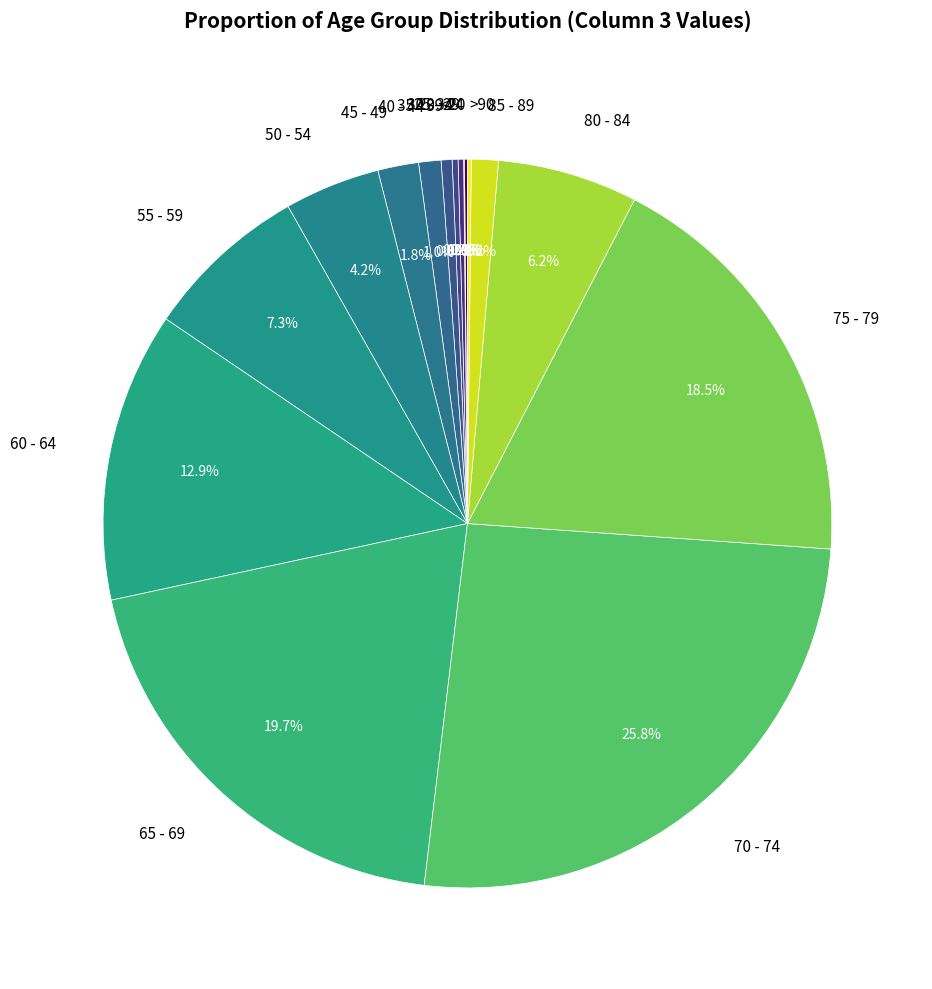

To the nearest percent, what percentage of the pie is 55 - 59?

7%